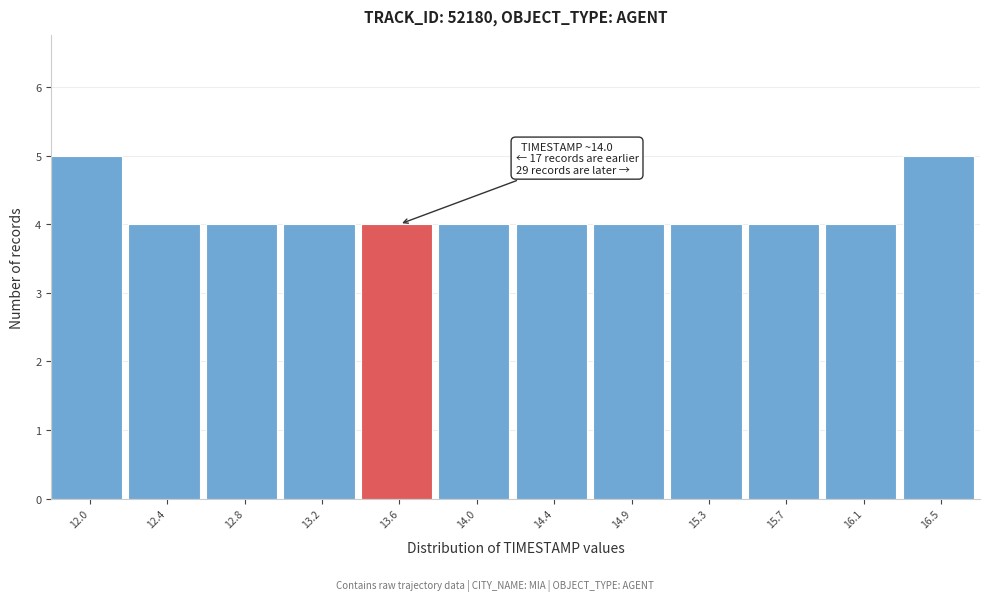

Reading left to right, transcribe all the data shown in this chart.

12.0=5	12.4=4	12.8=4	13.2=4	13.6=4	14.0=4	14.4=4	14.9=4	15.3=4	15.7=4	16.1=4	16.5=5